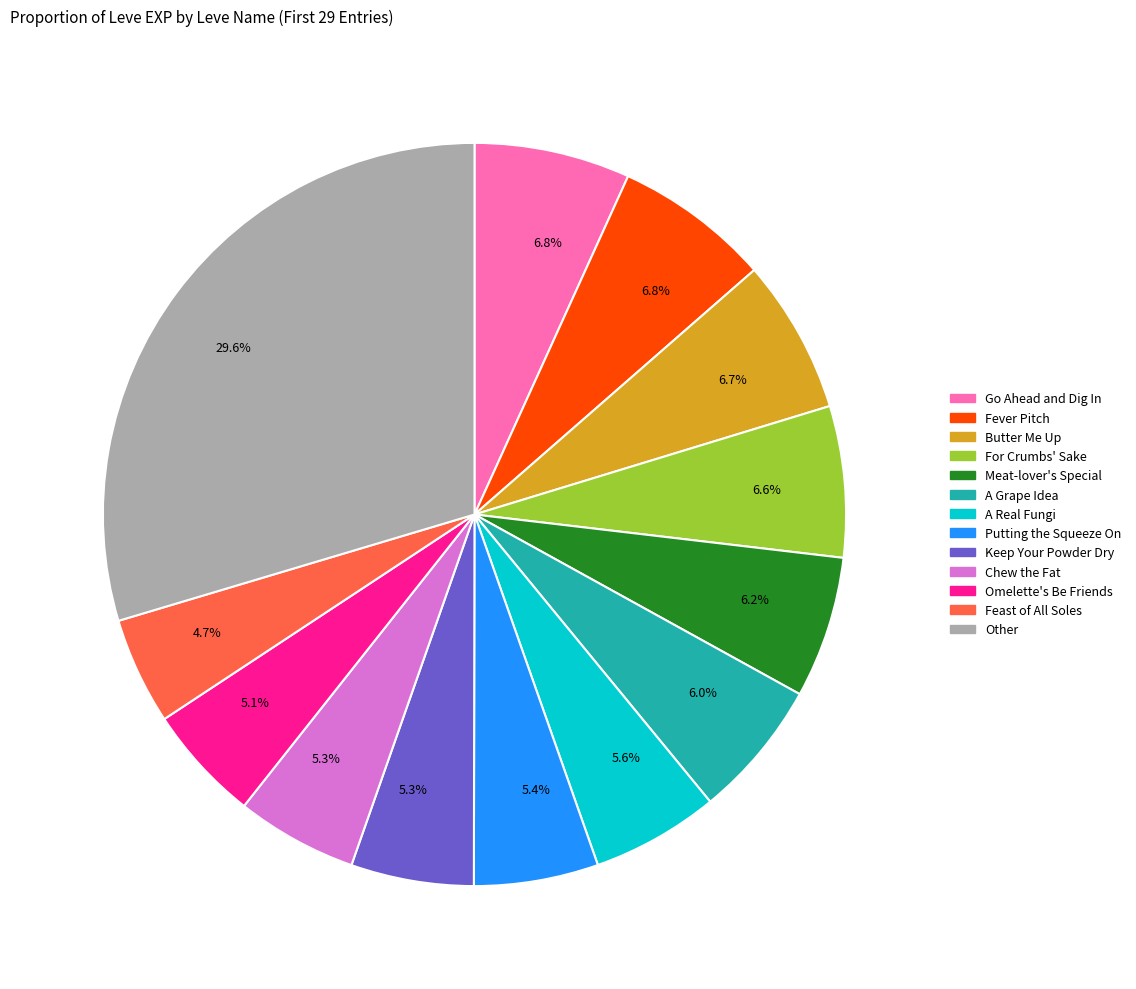

Does any single category account for the majority?

No